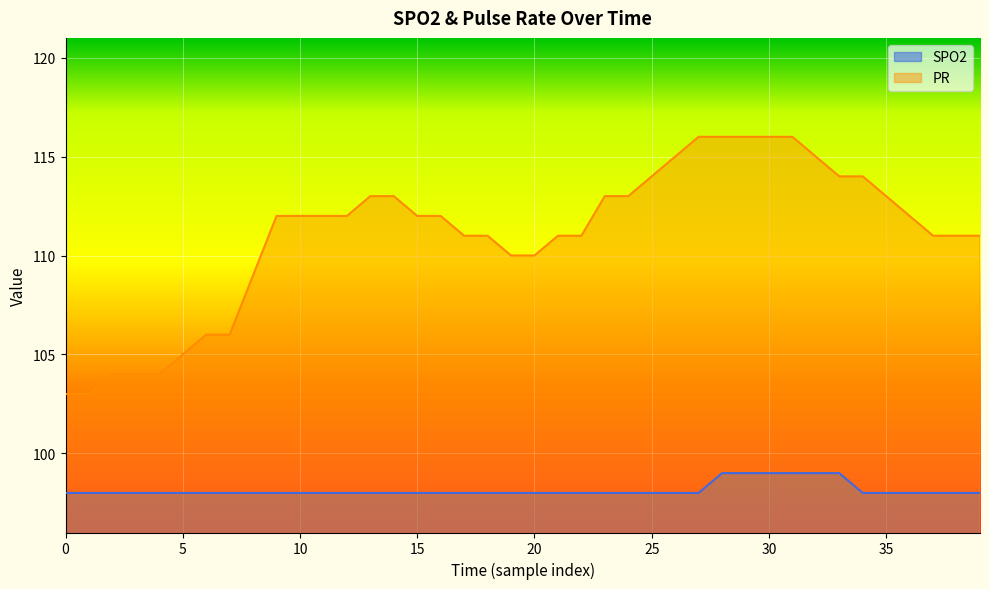

Rank the categories by PR value from highest to lowest.

27, 28, 29, 30, 31, 26, 32, 25, 33, 34, 13, 14, 23, 24, 35, 9, 10, 11, 12, 15, 16, 36, 17, 18, 21, 22, 37, 38, 39, 19, 20, 8, 6, 7, 5, 2, 3, 4, 0, 1